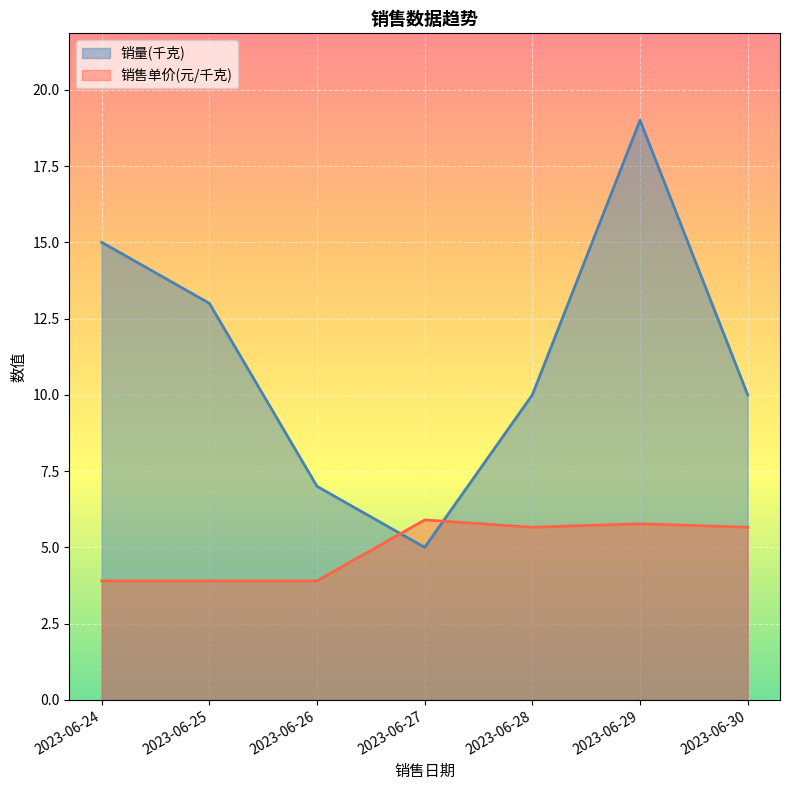

How many times do 销量(千克) and 销售单价(元/千克) cross each other?

2